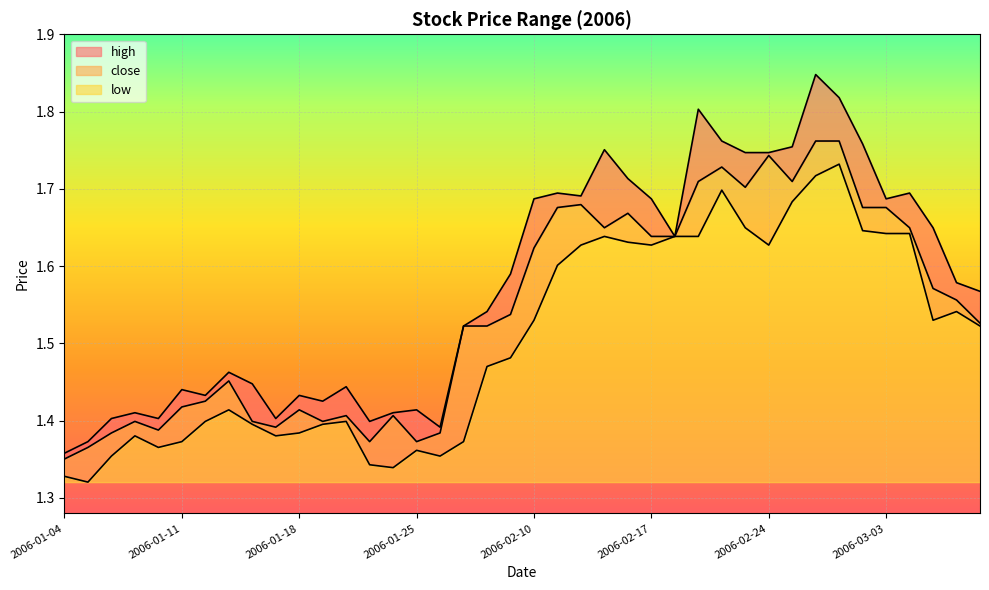

The low series shows 0.5 at 2006-01-24. True or false?

False